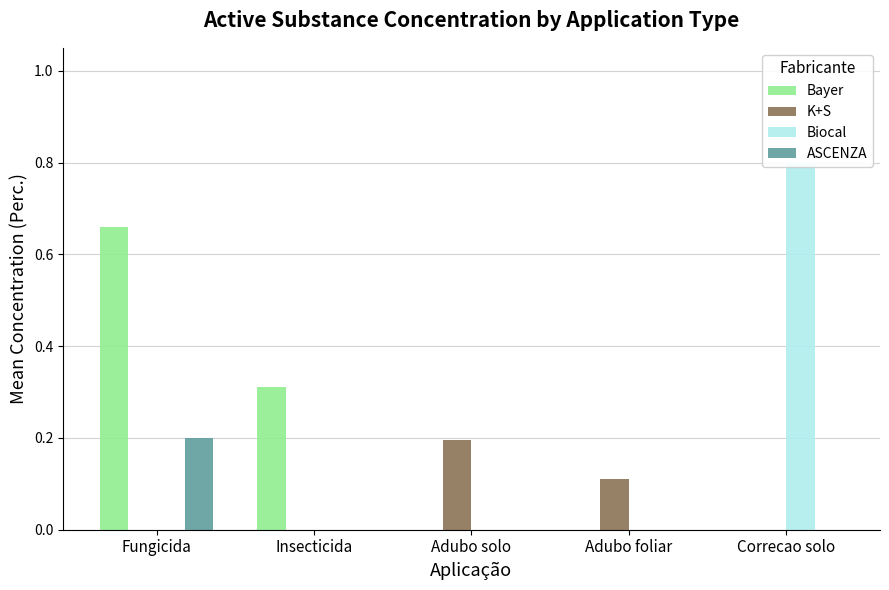

How many bars are there in total?

20